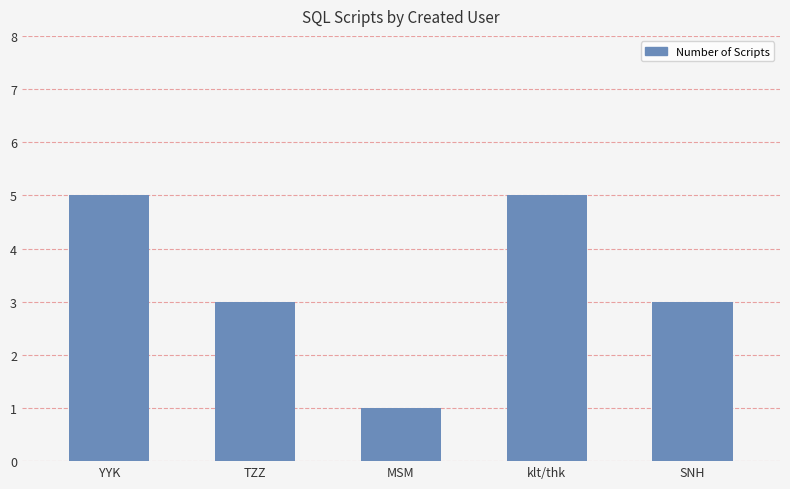

Does the chart contain stacked bars?

No